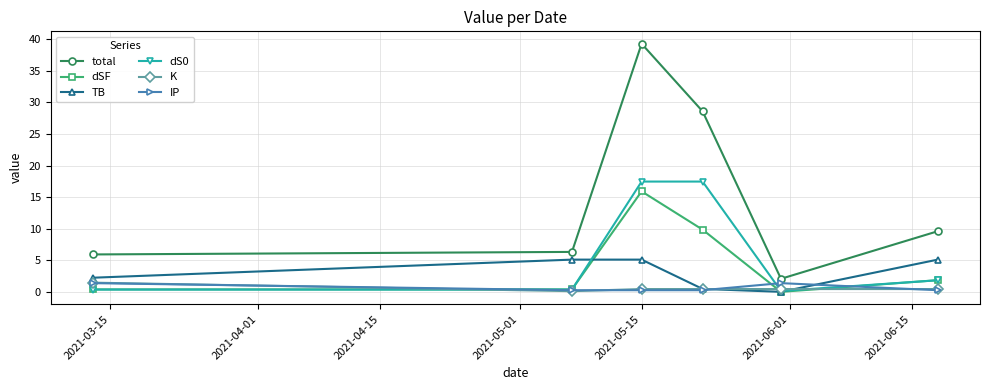

What is the value of the TB point at the 2nd from the left?

5.1